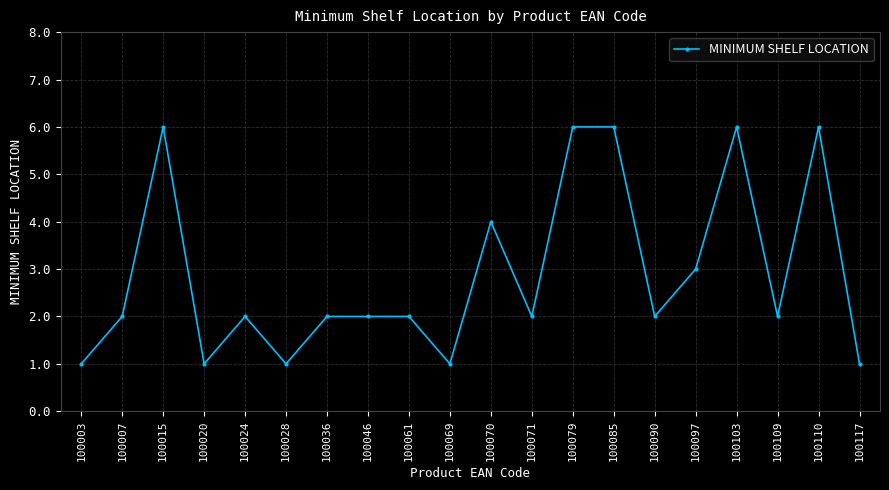

What is the sum of all values?

58